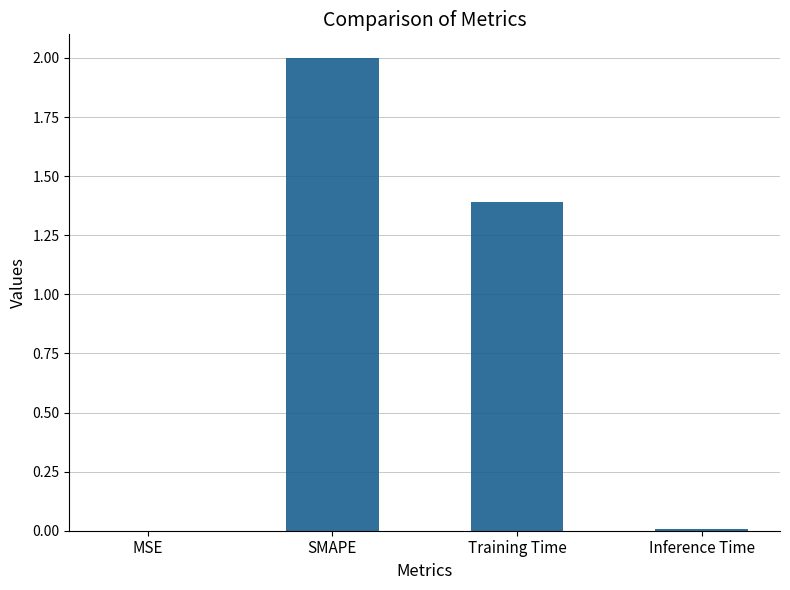

Does the chart contain stacked bars?

No